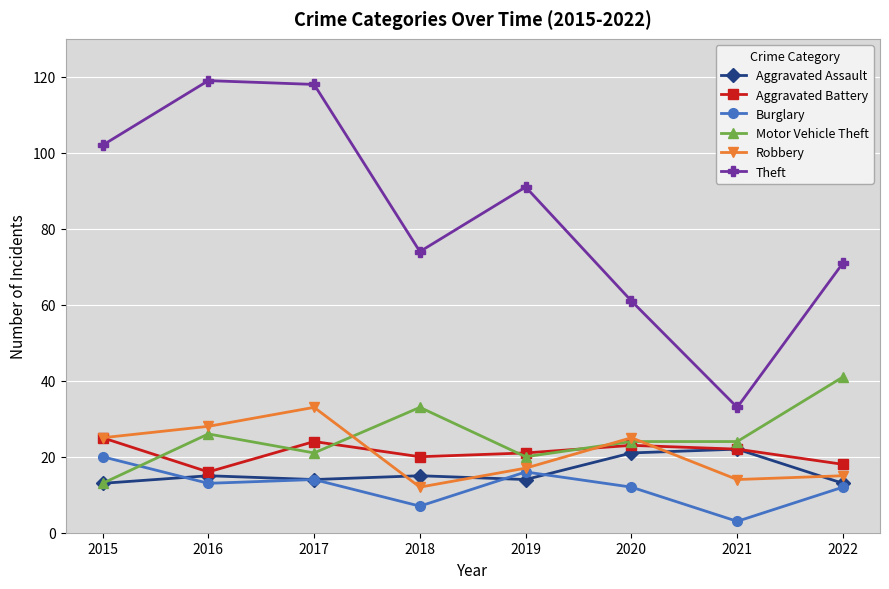

True or false: Robbery and Theft intersect in this chart.

False